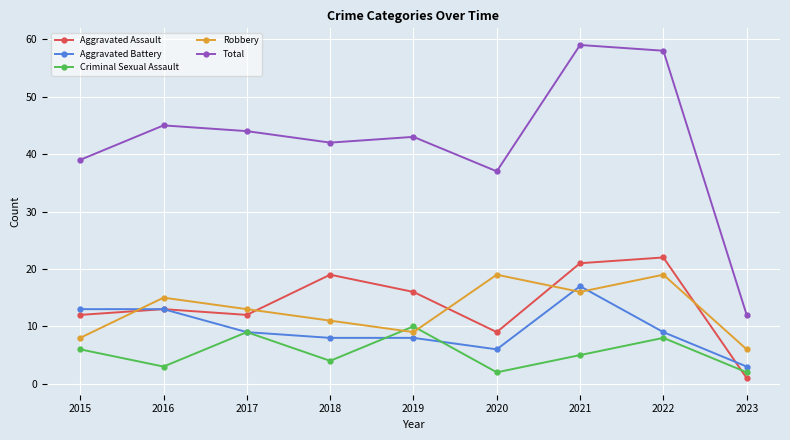

How many interior local peaks does the Criminal Sexual Assault series have?

3